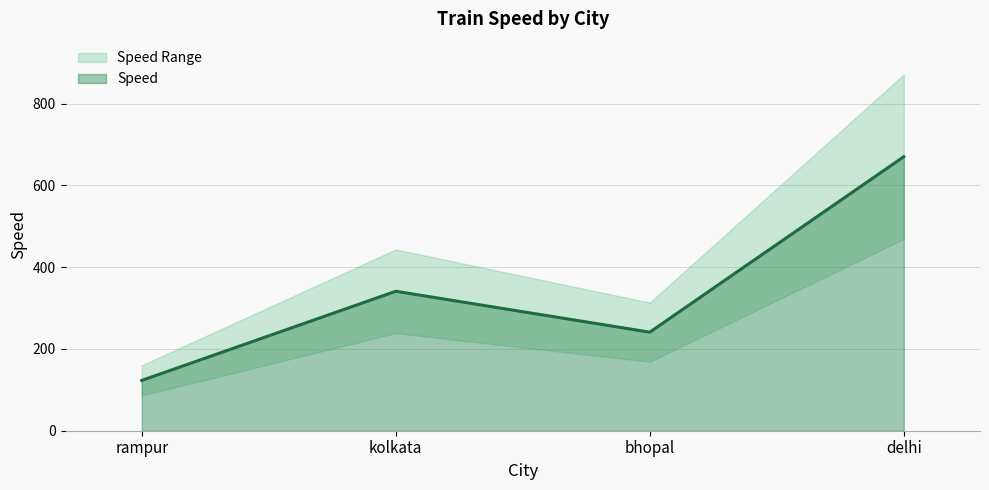

Which category has the lowest value across all series?

rampur